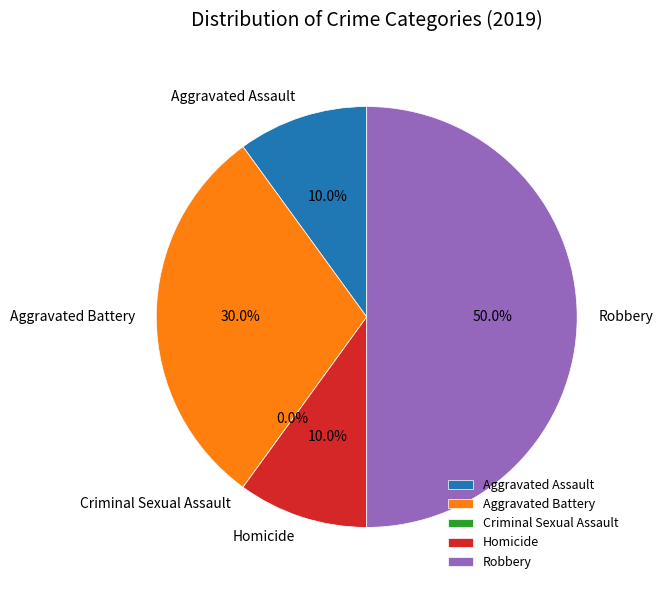

What is the smallest slice in the pie chart?

Criminal Sexual Assault